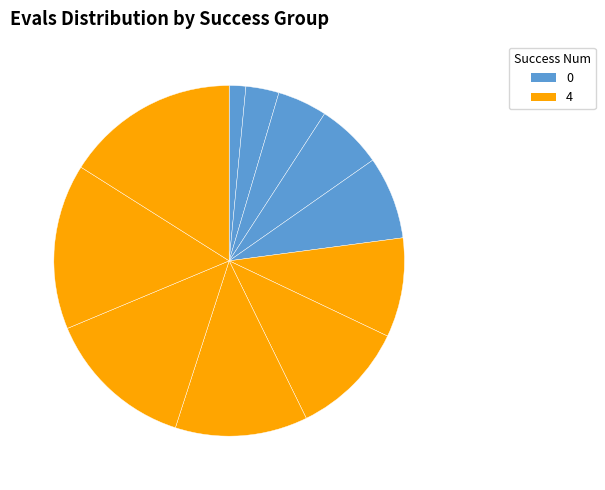

Count the number of slices in the pie.

11